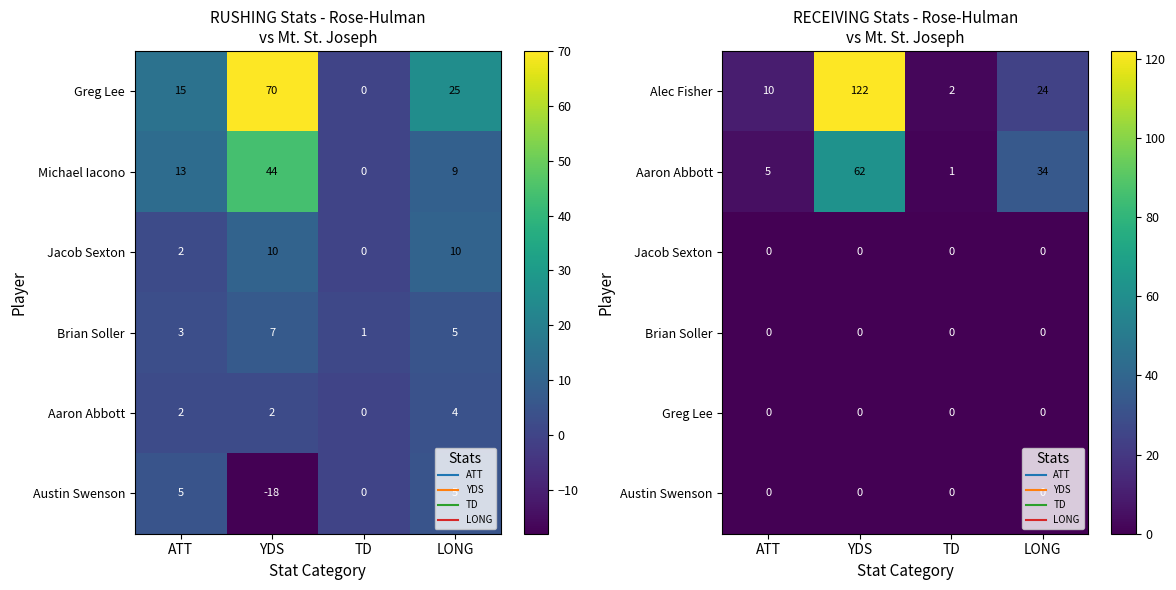

The value of Aaron Abbott at ATT is 2. True or false?

False